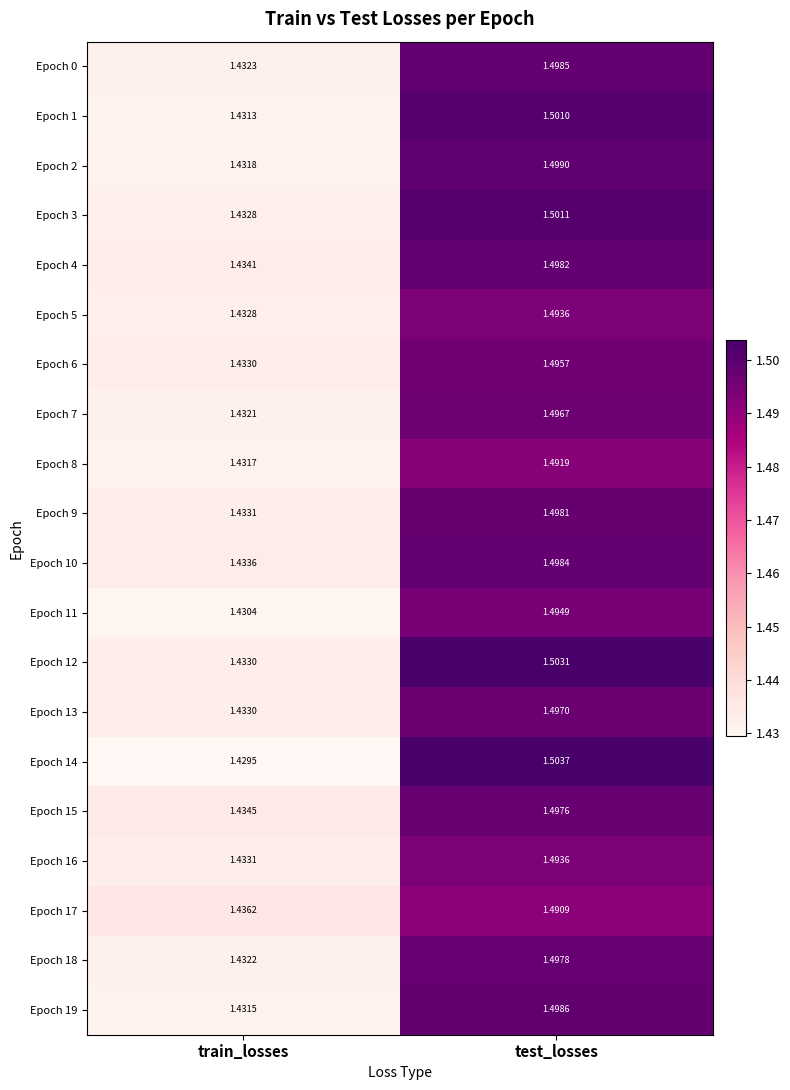

At which category does the chart reach its minimum across all series?

train_losses